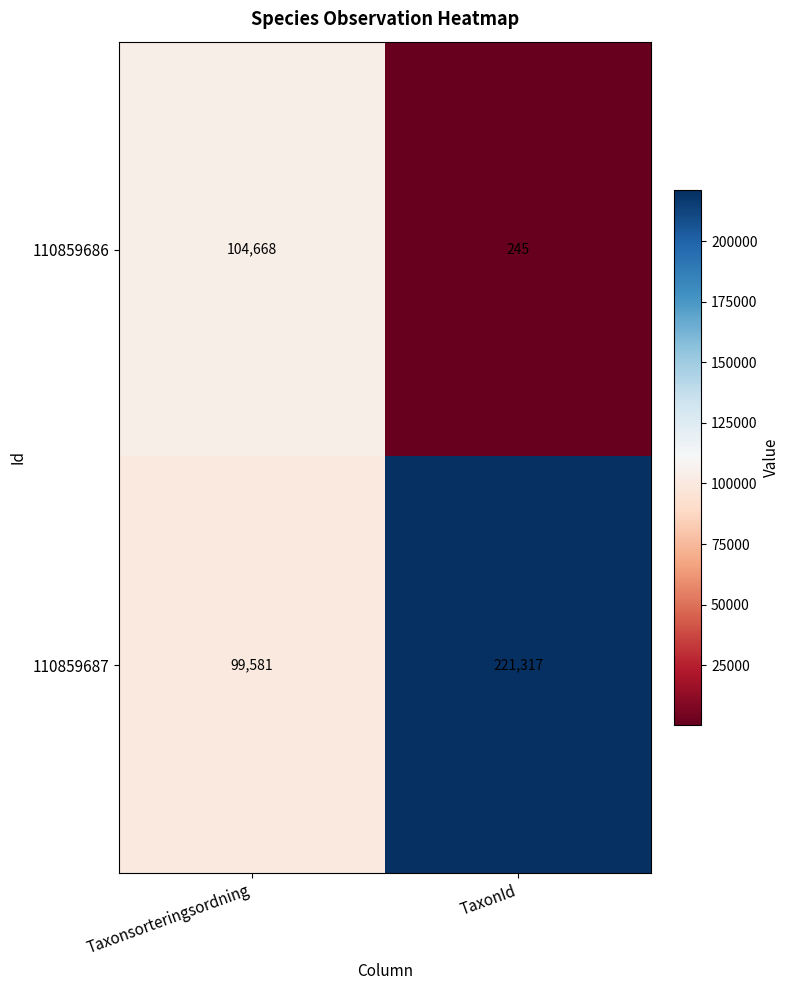

What is the average value of the 110859687 series?

160449